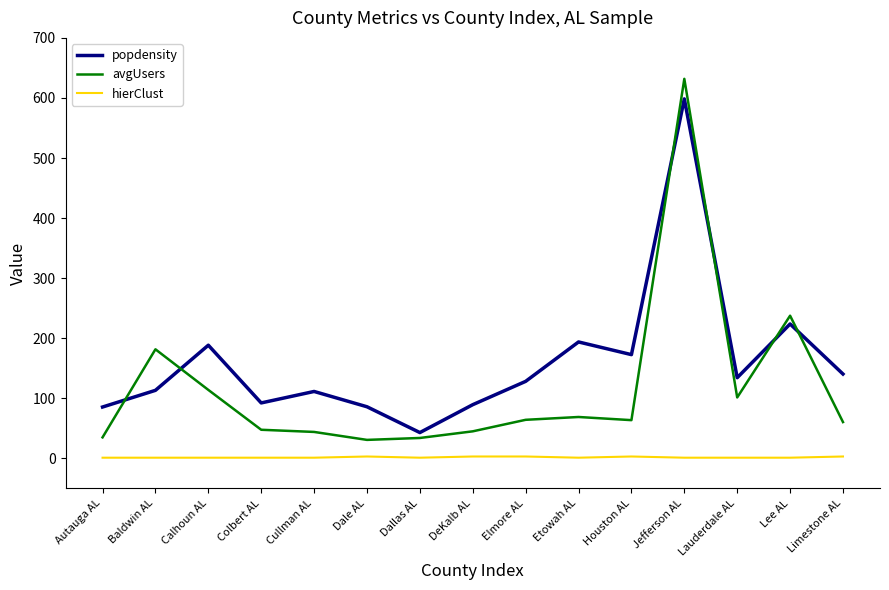

List the series in order of their peak value, highest first.

avgUsers, popdensity, hierClust